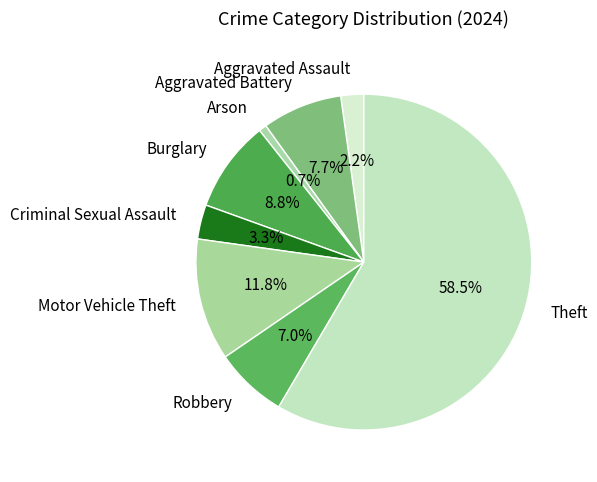

Between Motor Vehicle Theft and Theft, which is larger?

Theft